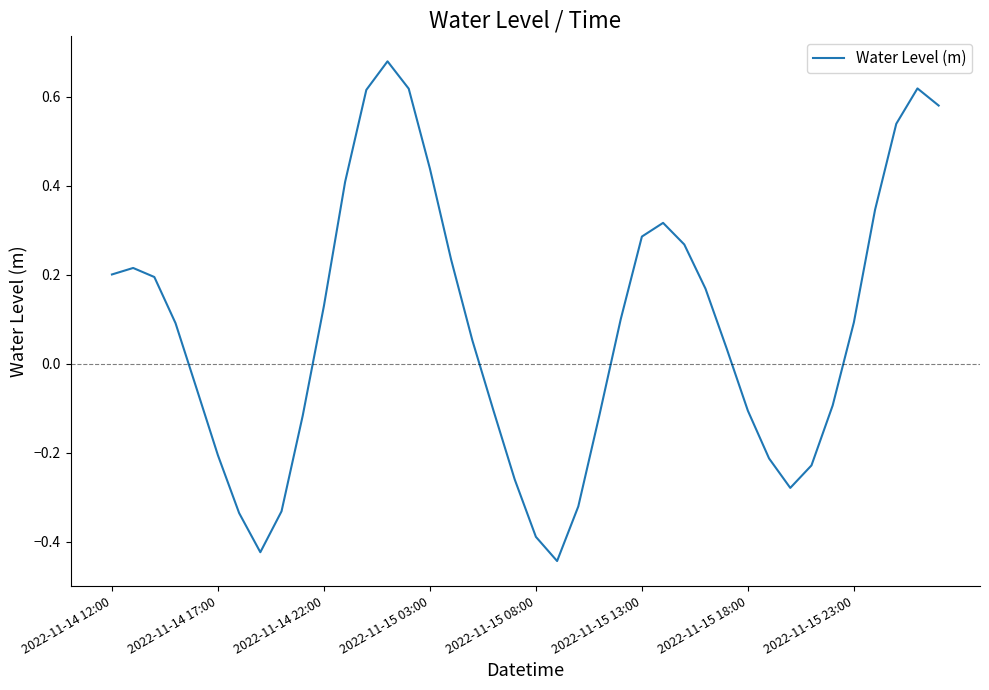

How many negative values are there?

17